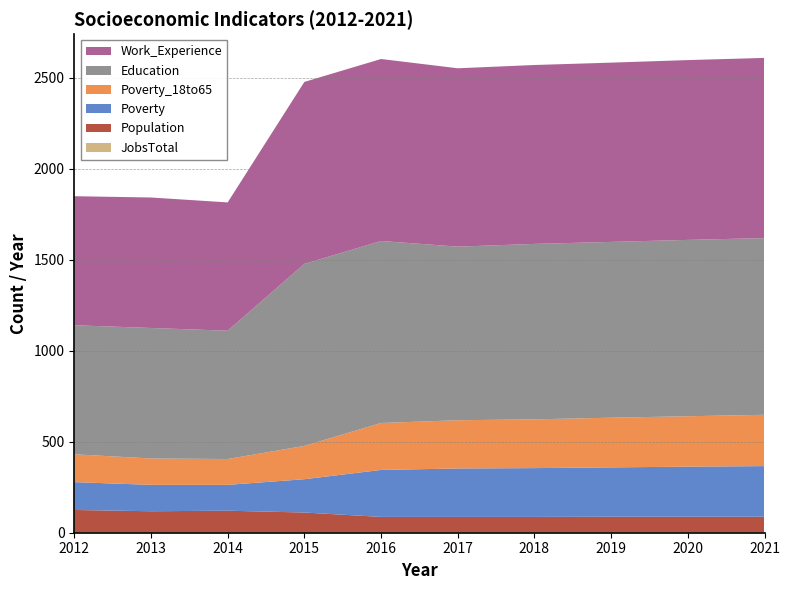

Reading right to left, list all the values displayed in this chart.

Poverty: 2021=278	2020=275	2019=271	2018=268	2017=266	2016=258	2015=183	2014=142	2013=145	2012=153
Poverty_18to65: 2021=282	2020=277	2019=273	2018=268	2017=265	2016=258	2015=183	2014=142	2013=145	2012=153
Population: 2021=86	2020=86	2019=86	2018=85	2017=85	2016=85	2015=109	2014=119	2013=117	2012=124
Education: 2021=971	2020=969	2019=966	2018=964	2017=954	2016=1000	2015=1000	2014=705	2013=717	2012=709
Work_Experience: 2021=990	2020=988	2019=985	2018=983	2017=980	2016=1000	2015=1000	2014=705	2013=717	2012=709
JobsTotal: 2021=2	2020=2	2019=2	2018=2	2017=2	2016=2	2015=2	2014=2	2013=1	2012=1